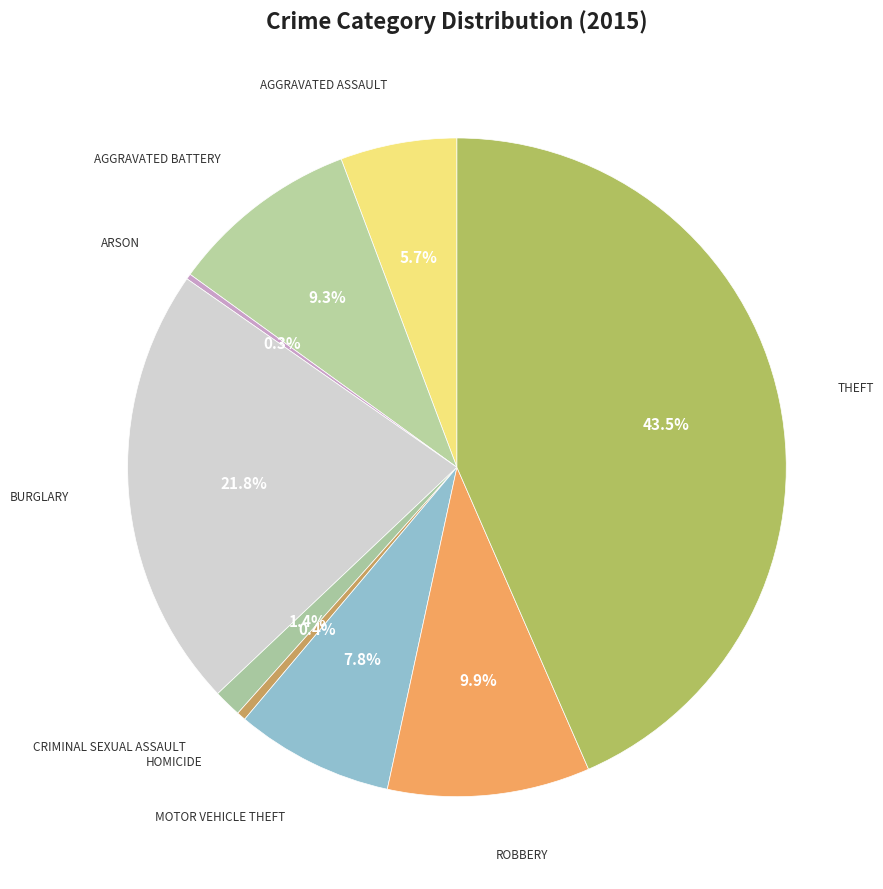

Count the number of slices in the pie.

9